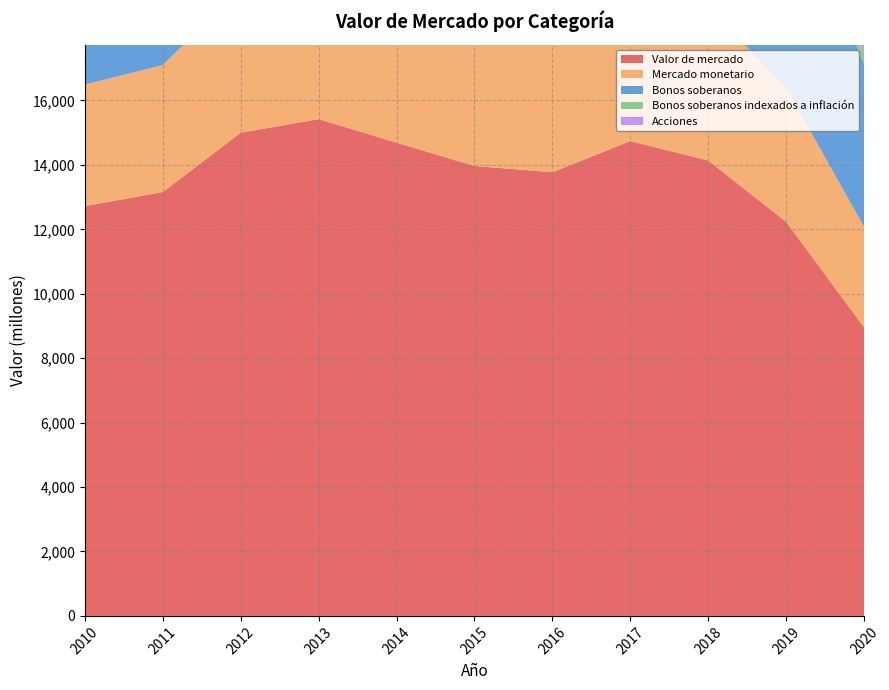

Reading left to right, list all the values displayed in this chart.

Valor de mercado: 12720	13157	14998	15419	14689	13966	13772	14739	14134	12233	8955
Mercado monetario: 3774	3939	4488	5108	4935	4767	4622	4976	4777	4149	3122
Bonos soberanos: 8501	8756	9987	8524	8099	7721	7532	8046	7939	6716	5058
Bonos soberanos indexados a inflación: 445	461	522	542	512	489	479	515	488	430	312
Acciones: 0	0	0	1246	1142	990	1139	1202	930	939	463